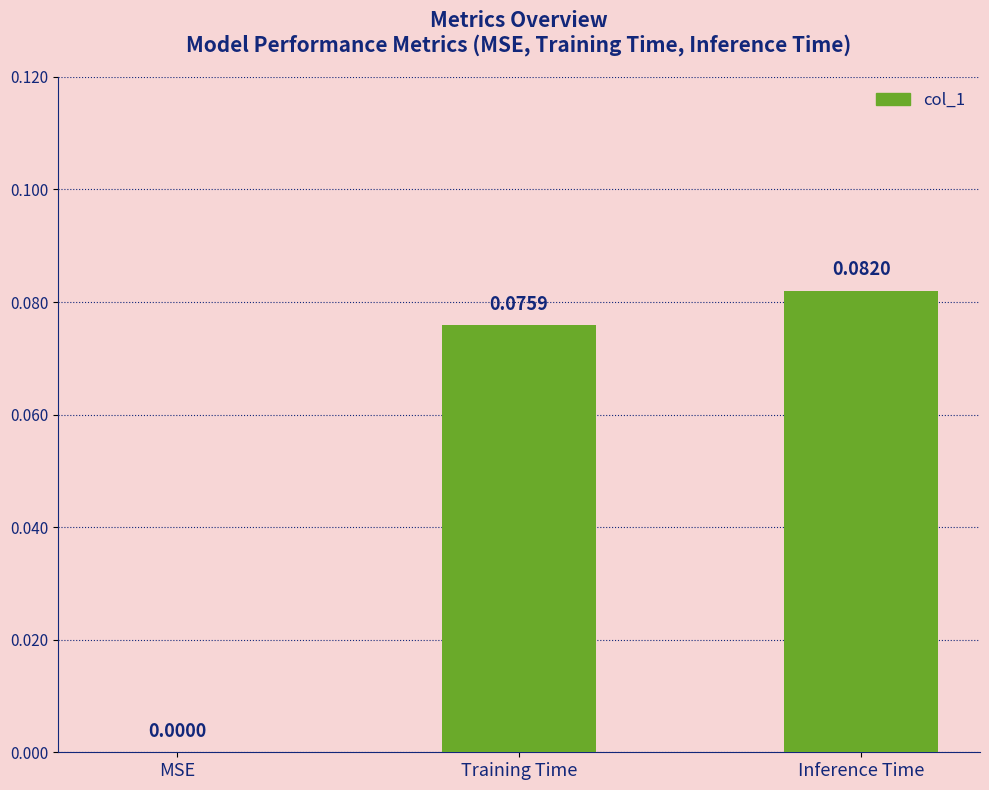

What is the change in value from MSE to Inference Time?

+0.1